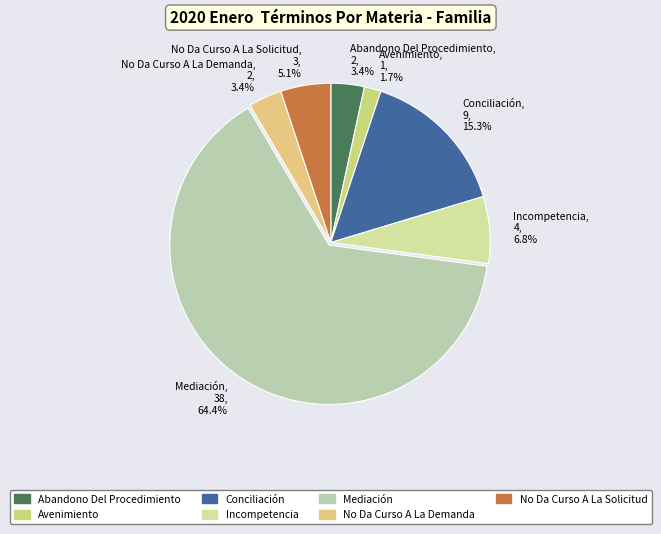

To the nearest percent, what portion does Incompetencia represent?

7%